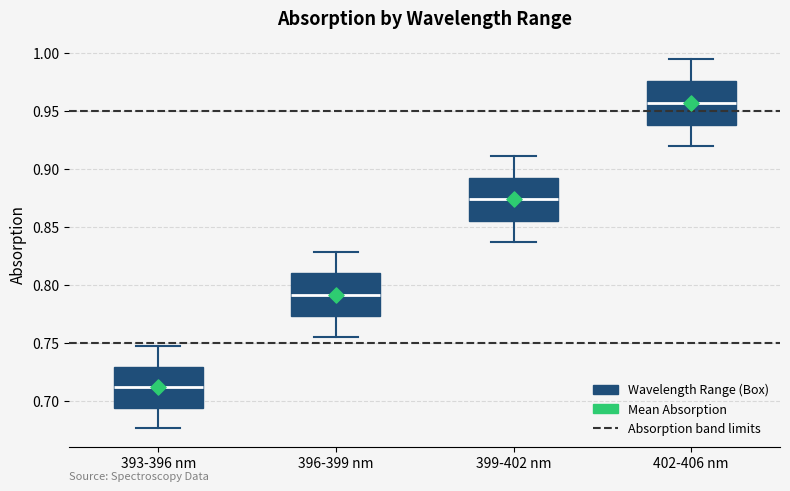

Which box's median line is the lowest?

393-396 nm